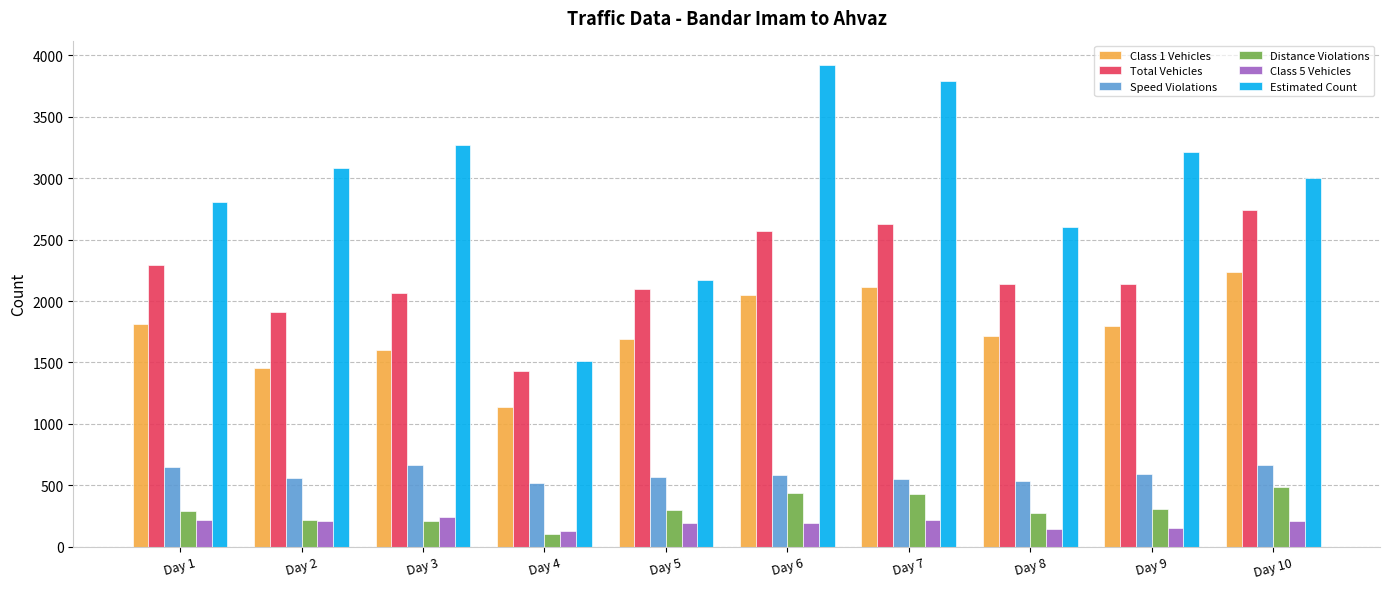

Where does the Class 1 Vehicles series first go above 1793?

Day 1